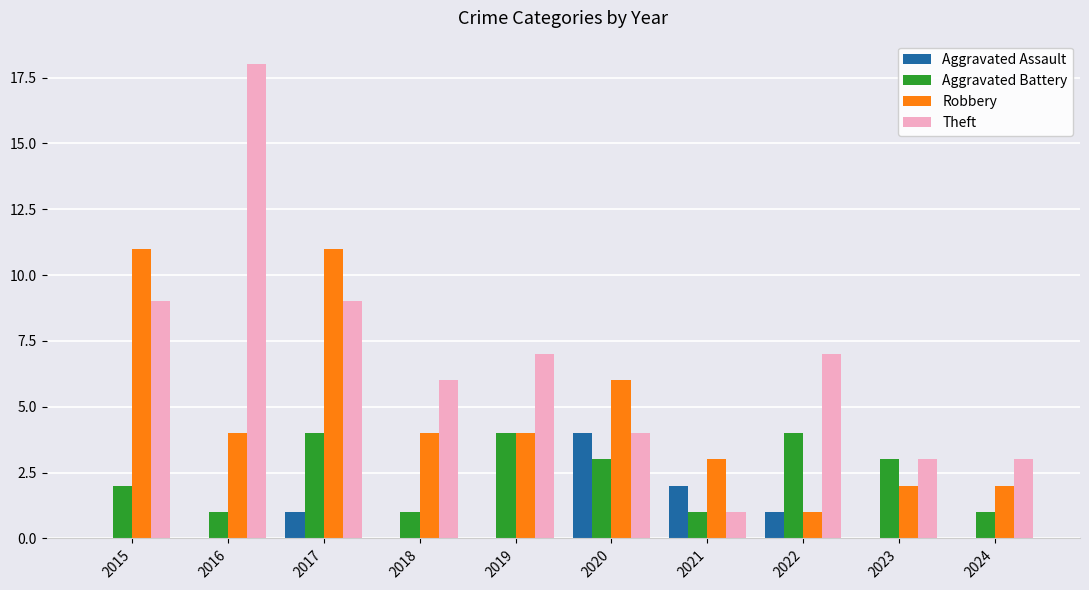

At which category does the chart reach its peak across all series?

2016